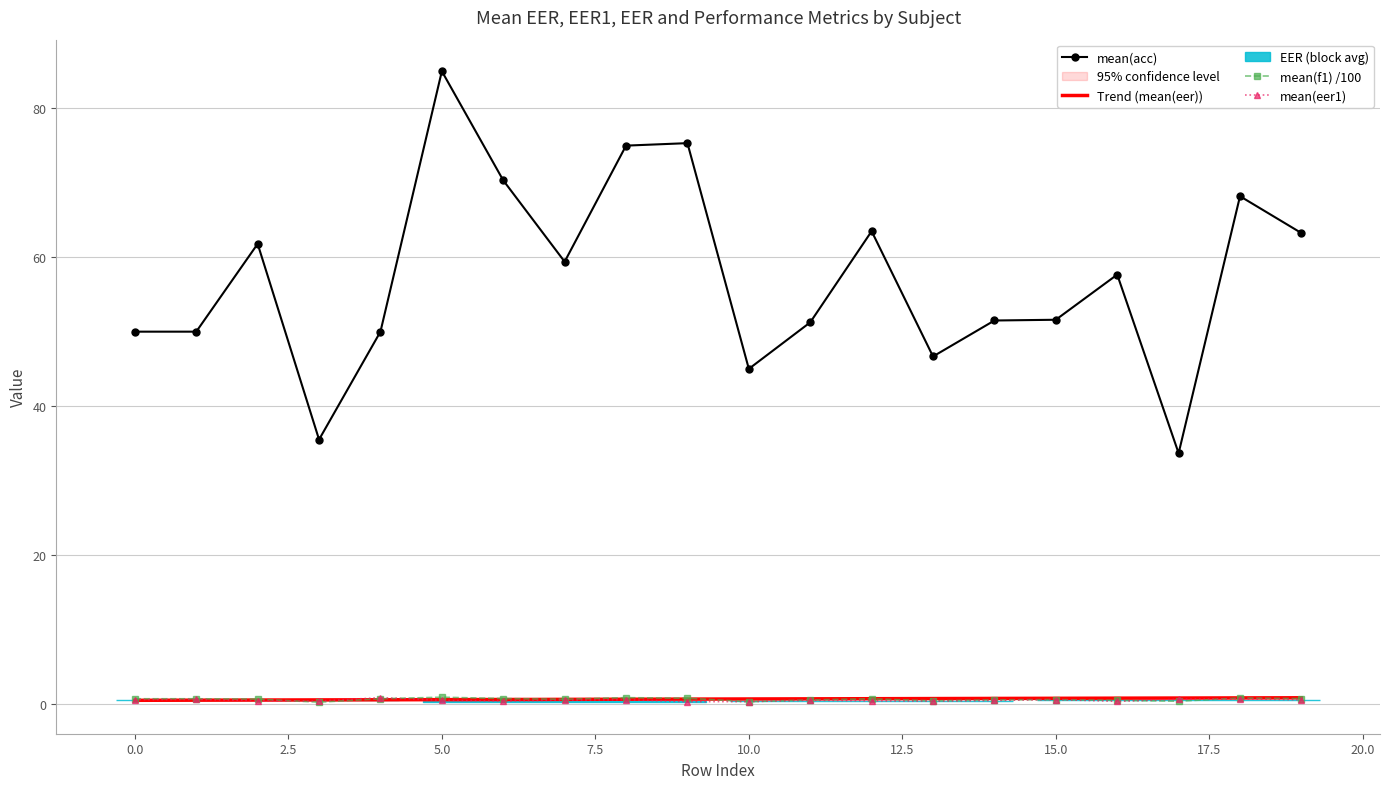

Reading right to left, list all the values displayed in this chart.

mean(eer1): 19=0.5	18=0.7	17=0.6	16=0.3	15=0.6	14=0.4	13=0.3	12=0.4	11=0.5	10=0.3	9=0.3	8=0.5	7=0.5	6=0.4	5=0.5	4=0.8	3=0.4	2=0.4	1=0.6	0=0.5
mean(f1): 19=0.7	18=0.8	17=0.3	16=0.4	15=0.6	14=0.5	13=0.4	12=0.7	11=0.5	10=0.3	9=0.7	8=0.8	7=0.6	6=0.7	5=0.9	4=0.7	3=0.2	2=0.6	1=0.7	0=0.7
mean(acc): 19=63.2	18=68.2	17=33.7	16=57.7	15=51.6	14=51.5	13=46.7	12=63.5	11=51.2	10=45.0	9=75.3	8=75.0	7=59.4	6=70.3	5=85.0	4=50.0	3=35.5	2=61.8	1=50.0	0=50.0